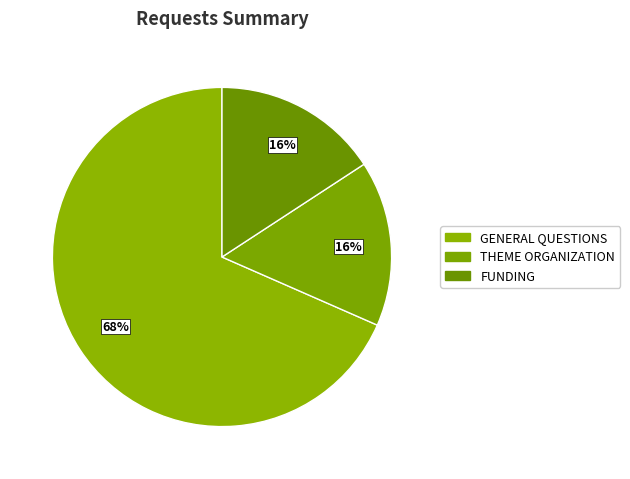

How many slices are in this pie chart?

3